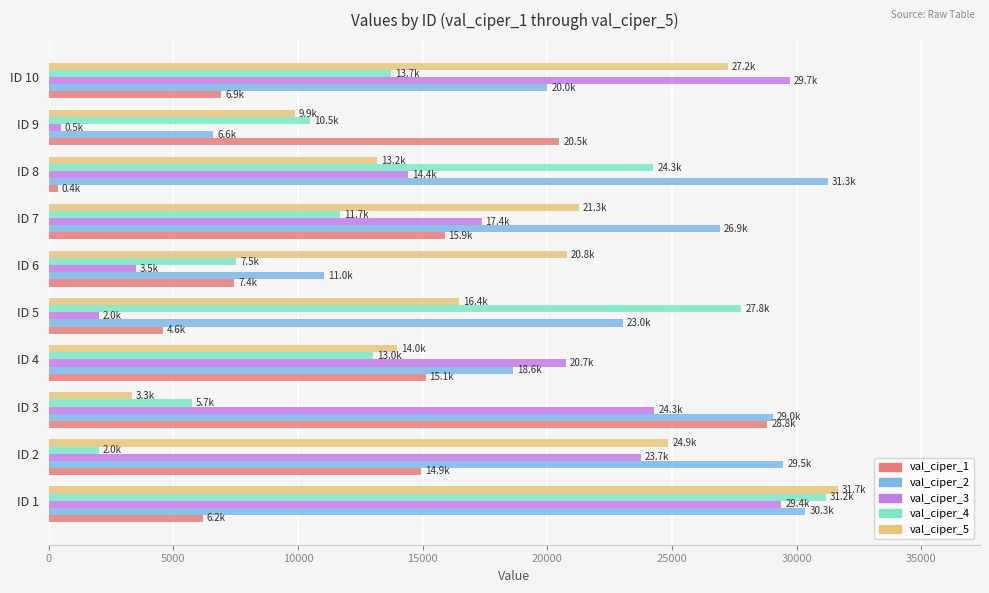

What are all the series names shown in the legend?

val_ciper_1, val_ciper_2, val_ciper_3, val_ciper_4, val_ciper_5